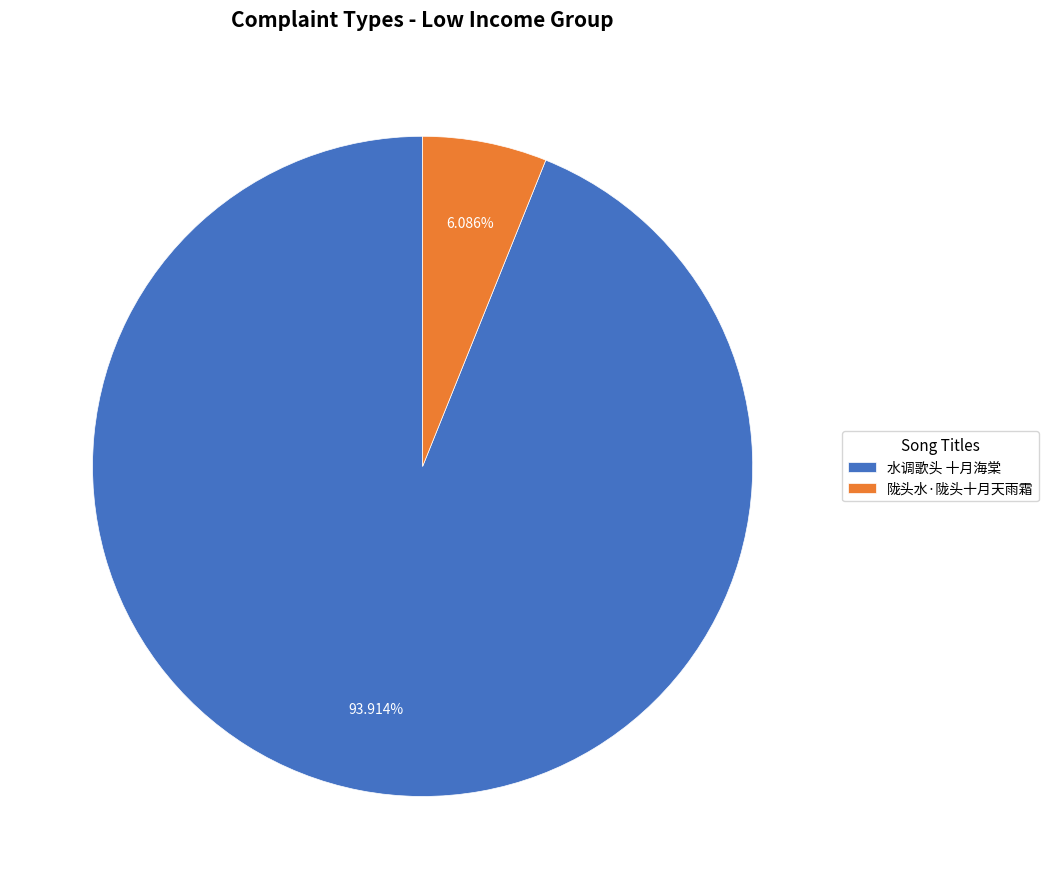

To the nearest percent, what is the average slice percentage?

50%